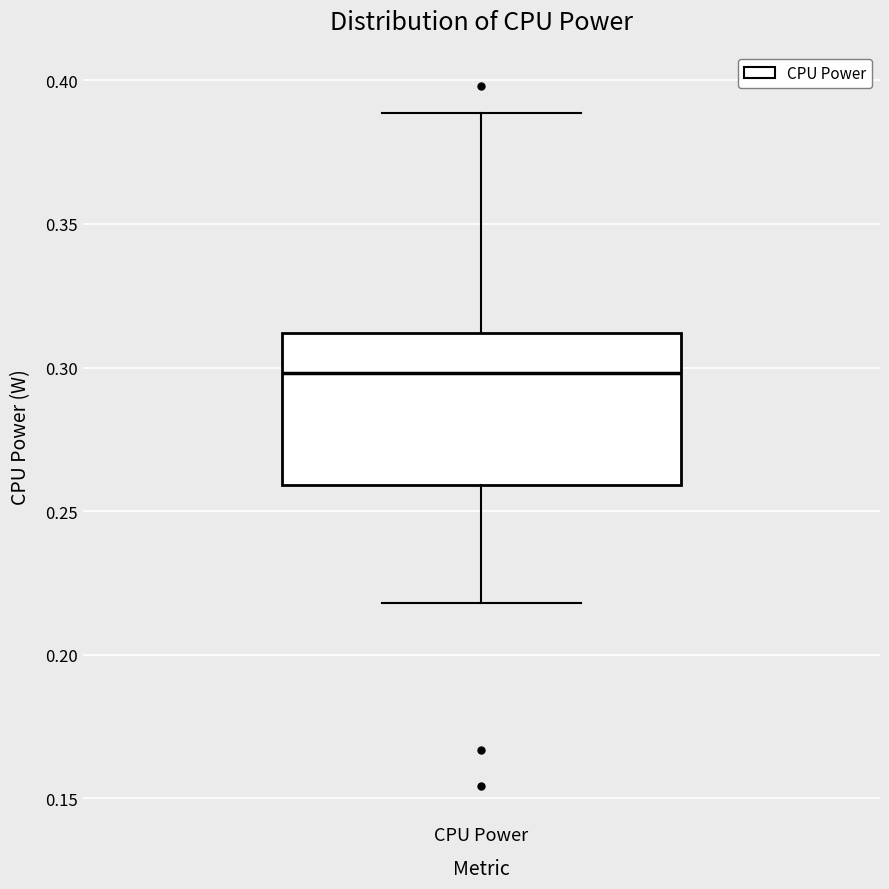

Where does the lower whisker of the box for CPU Power end on the y-axis? The values are not printed on the chart, so give them approximately, as read against the axis.

0.22